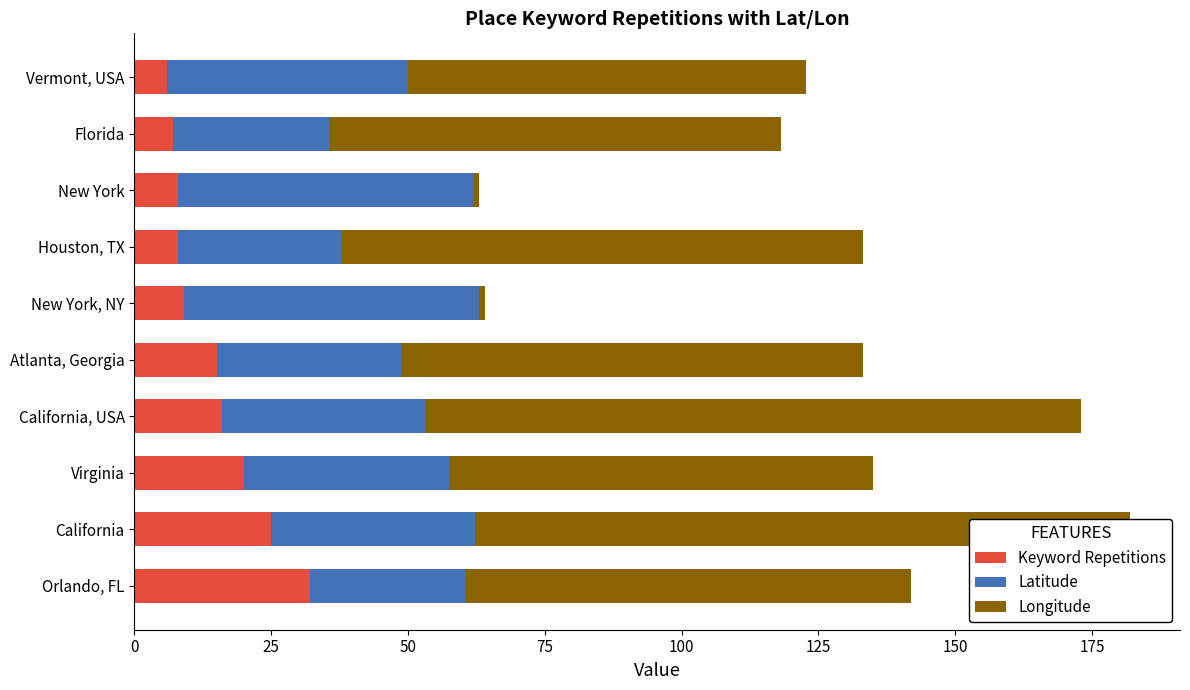

Count the number of data series in this chart.

3